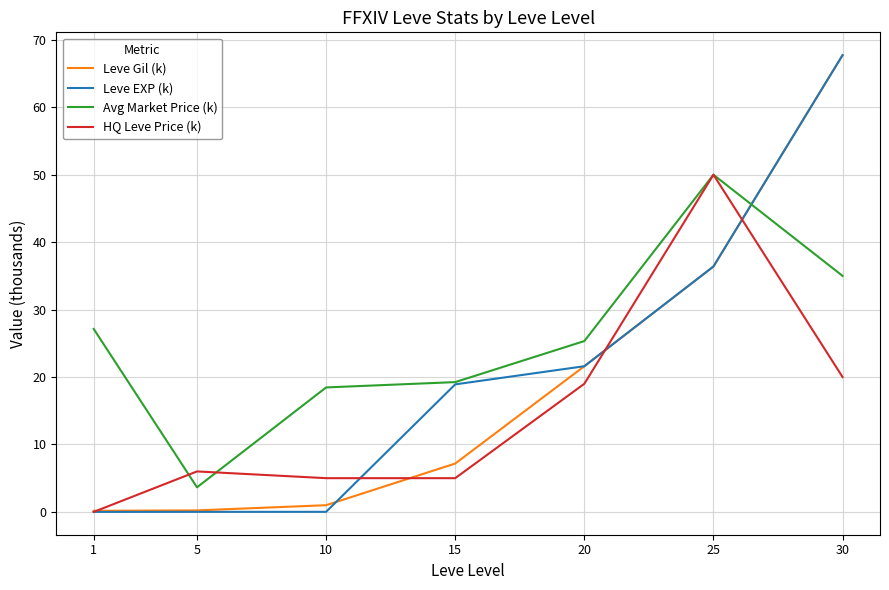

The Leve Gil (k) series shows 21.6 at 20. True or false?

True